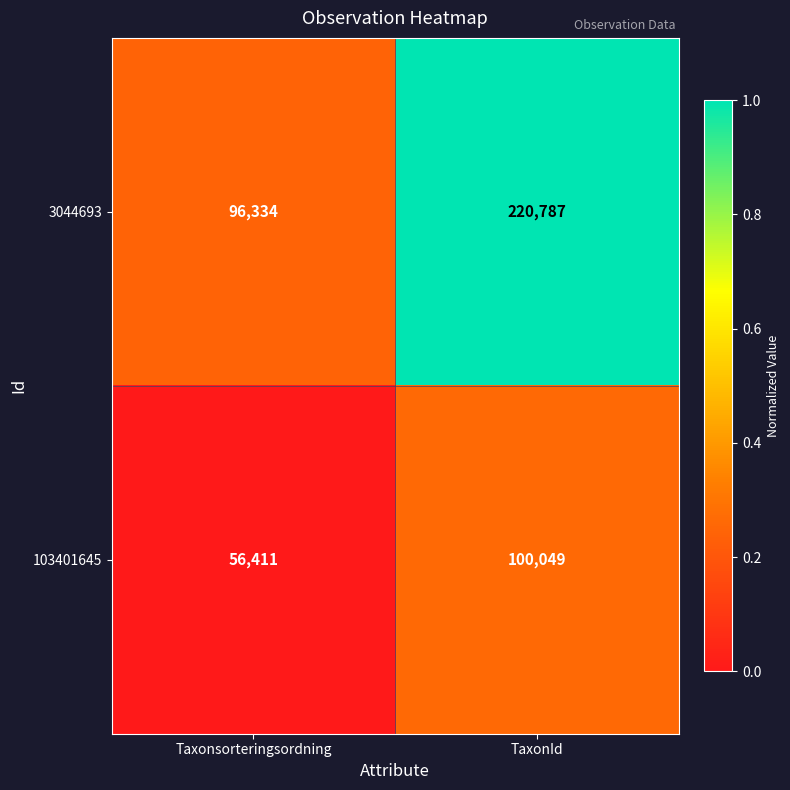

What is the spread (max minus min) of values at TaxonId?

120738